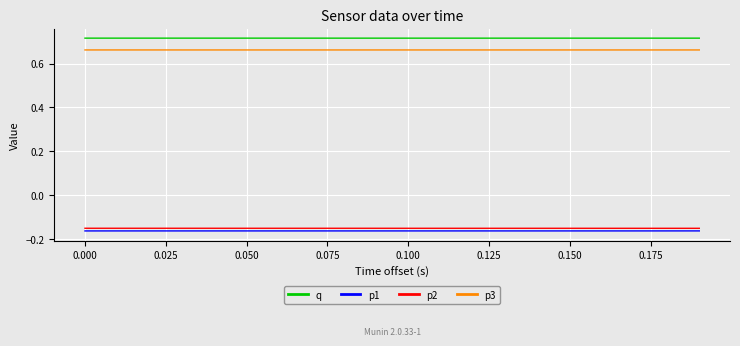

True or false: p3 and p1 cross at least once.

False